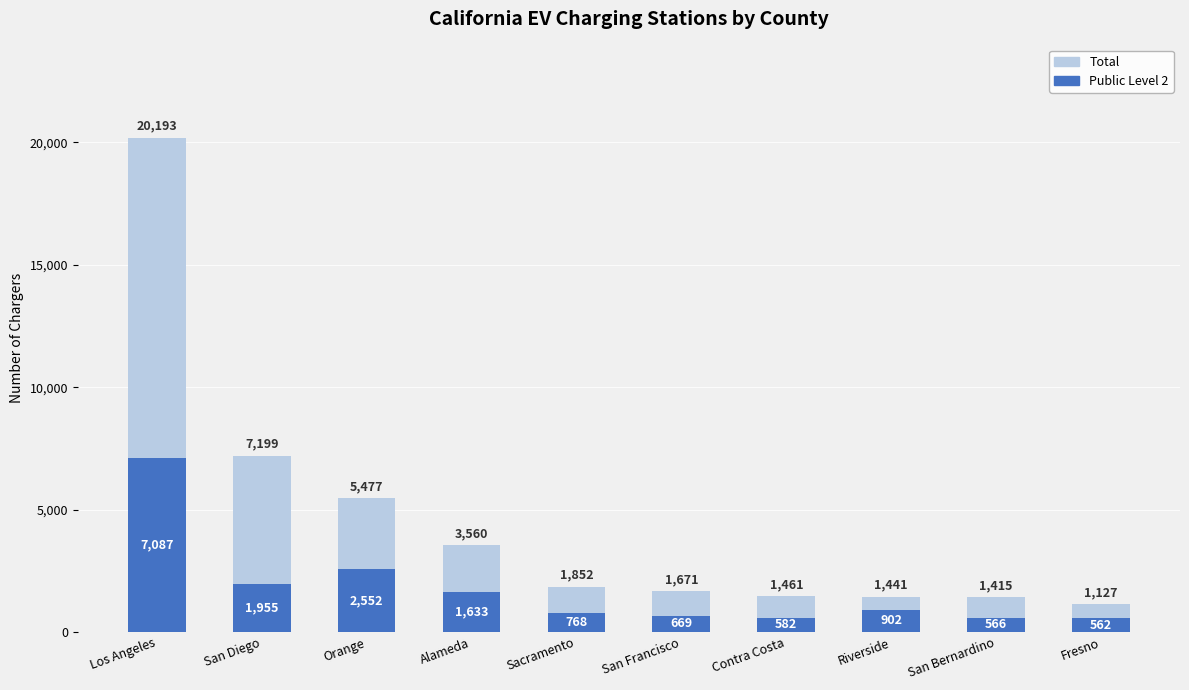

What is the sum of the Public Level 2 values at Sacramento and Orange?

3320